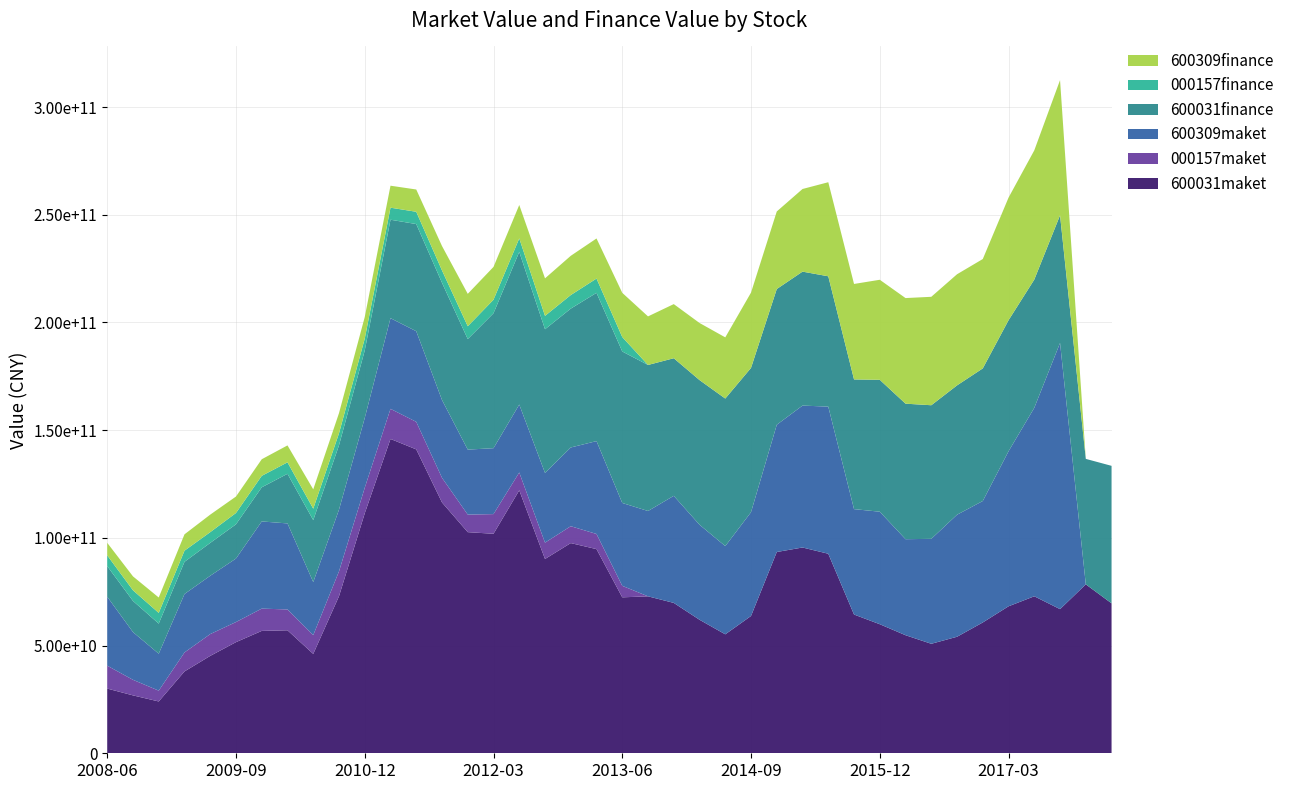

Reading left to right, what are all the values shown in this chart?

600031maket: 2008-06-30=30037930000	2008-09-30=26877250000	2008-12-31=24055180000	2009-03-31=37996210000	2009-06-30=45214000000	2009-09-30=51588090000	2009-12-31=56806880000	2010-03-31=57096809494	2010-06-30=46125155595	2010-09-30=72909122563	2010-12-31=111392502496	2011-03-31=145915603563	2011-06-30=141065638711	2011-09-30=116433635434	2011-12-31=102646384958	2012-03-31=101895494301	2012-06-30=122070189427	2012-09-30=90192978915	2012-12-31=97572647991	2013-03-31=94774100531	2013-06-30=72387145318	2013-09-30=72853310358	2013-12-31=69805055918	2014-03-31=61979462446	2014-06-30=55220180346	2014-09-30=63736648616	2014-12-31=93431710289	2015-03-31=95524785895	2015-06-30=92622224119	2015-09-30=64407865675	2015-12-31=59909606563	2016-03-31=54809107971	2016-06-30=50830050266	2016-09-30=54091789486	2016-12-31=60728152387	2017-03-31=68232013619	2017-06-30=72879949443	2017-09-30=66909949113	2017-12-31=78420940305	2018-03-31=69610514756
000157maket: 2008-06-30=10624299022	2008-09-30=7225199992	2008-12-31=5019443666	2009-03-31=8799491488	2009-06-30=10116824530	2009-09-30=9335548734	2009-12-31=10344077815	2010-03-31=9668442067	2010-06-30=8726958783	2010-09-30=11540981195	2010-12-31=11866050470	2011-03-31=13974419260	2011-06-30=12783838102	2011-09-30=11437437060	2011-12-31=8150931054	2012-03-31=9131240932	2012-06-30=8275364189	2012-09-30=7582488412	2012-12-31=7830275518	2013-03-31=7027512543	2013-06-30=5344426661	2013-09-30=0	2013-12-31=0	2014-03-31=0	2014-06-30=0	2014-09-30=0	2014-12-31=0	2015-03-31=0	2015-06-30=0	2015-09-30=0	2015-12-31=0	2016-03-31=0	2016-06-30=0	2016-09-30=0	2016-12-31=0	2017-03-31=0	2017-06-30=0	2017-09-30=0	2017-12-31=0	2018-03-31=0
600309maket: 2008-06-30=32005520312	2008-09-30=22144441912	2008-12-31=17140984000	2009-03-31=27133488680	2009-06-30=27072048488	2009-09-30=29477245056	2009-12-31=40472963944	2010-03-31=39932846000	2010-06-30=24628381896	2010-09-30=28630420456	2010-12-31=32398128136	2011-03-31=42083274528	2011-06-30=42061732611	2011-09-30=36122925395	2011-12-31=30168627888	2012-03-31=30594224790	2012-06-30=31531688512	2012-09-30=32372792525	2012-12-31=36548324979	2013-03-31=43109058557	2013-06-30=38461242214	2013-09-30=39609539200	2013-12-31=49704668704	2014-03-31=44107597558	2014-06-30=40951824355	2014-09-30=48185614003	2014-12-31=59070550202	2015-03-31=65874713446	2015-06-30=68294453530	2015-09-30=48928438784	2015-12-31=52225974752	2016-03-31=44568137120	2016-06-30=48713490656	2016-09-30=56647301843	2016-12-31=56384736522	2017-03-31=71964805840	2017-06-30=87497486592	2017-09-30=123567979520	2017-12-31=0	2018-03-31=0
600031finance: 2008-06-30=14212700000	2008-09-30=14469600000	2008-12-31=13967300000	2009-03-31=14947600000	2009-06-30=15260200000	2009-09-30=15890600000	2009-12-31=15837000000	2010-03-31=23036000000	2010-06-30=28743500000	2010-09-30=29892500000	2010-12-31=31340800000	2011-03-31=45696700000	2011-06-30=49751600000	2011-09-30=54404100000	2011-12-31=51306700000	2012-03-31=62645200000	2012-06-30=70874000000	2012-09-30=66688100000	2012-12-31=64461400000	2013-03-31=68828000000	2013-06-30=70323500000	2013-09-30=67793800000	2013-12-31=63867800000	2014-03-31=67152700000	2014-06-30=68491800000	2014-09-30=66970700000	2014-12-31=63009400000	2015-03-31=62180500000	2015-06-30=60498200000	2015-09-30=60197900000	2015-12-31=61227700000	2016-03-31=62909800000	2016-06-30=62013300000	2016-09-30=60037700000	2016-12-31=61555000000	2017-03-31=60820800000	2017-06-30=59516400000	2017-09-30=59255900000	2017-12-31=58237700000	2018-03-31=63816300000
000157finance: 2008-06-30=4985130000	2008-09-30=4939400000	2008-12-31=4985690000	2009-03-31=5164000000	2009-06-30=4982950000	2009-09-30=5255290000	2009-12-31=5328600000	2010-03-31=5321010000	2010-06-30=5314260000	2010-09-30=5556870000	2010-12-31=5513910000	2011-03-31=5594090000	2011-06-30=5699320000	2011-09-30=5732880000	2011-12-31=5951200000	2012-03-31=6273980000	2012-06-30=6254800000	2012-09-30=6206470000	2012-12-31=6296590000	2013-03-31=6625940000	2013-06-30=6683630000	2013-09-30=0	2013-12-31=0	2014-03-31=0	2014-06-30=0	2014-09-30=0	2014-12-31=0	2015-03-31=0	2015-06-30=0	2015-09-30=0	2015-12-31=0	2016-03-31=0	2016-06-30=0	2016-09-30=0	2016-12-31=0	2017-03-31=0	2017-06-30=0	2017-09-30=0	2017-12-31=0	2018-03-31=0
600309finance: 2008-06-30=5821470000	2008-09-30=6462550000	2008-12-31=7139840000	2009-03-31=7594370000	2009-06-30=8135860000	2009-09-30=7640860000	2009-12-31=7699810000	2010-03-31=7862720000	2010-06-30=8976690000	2010-09-30=9371070000	2010-12-31=9993480000	2011-03-31=10203100000	2011-06-30=10344900000	2011-09-30=11331500000	2011-12-31=15044100000	2012-03-31=15237500000	2012-06-30=15505100000	2012-09-30=17418700000	2012-12-31=18213700000	2013-03-31=18612600000	2013-06-30=20540000000	2013-09-30=22541500000	2013-12-31=25130200000	2014-03-31=26505600000	2014-06-30=28405200000	2014-09-30=34955800000	2014-12-31=36000000000	2015-03-31=38362800000	2015-06-30=43669200000	2015-09-30=44326300000	2015-12-31=46439200000	2016-03-31=49019500000	2016-06-30=50340700000	2016-09-30=51585100000	2016-12-31=50765000000	2017-03-31=56918100000	2017-06-30=59988100000	2017-09-30=62753000000	2017-12-31=0	2018-03-31=0